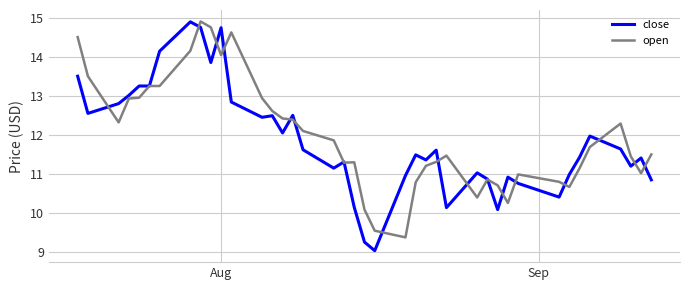

What is the highest value of the close series?

14.9